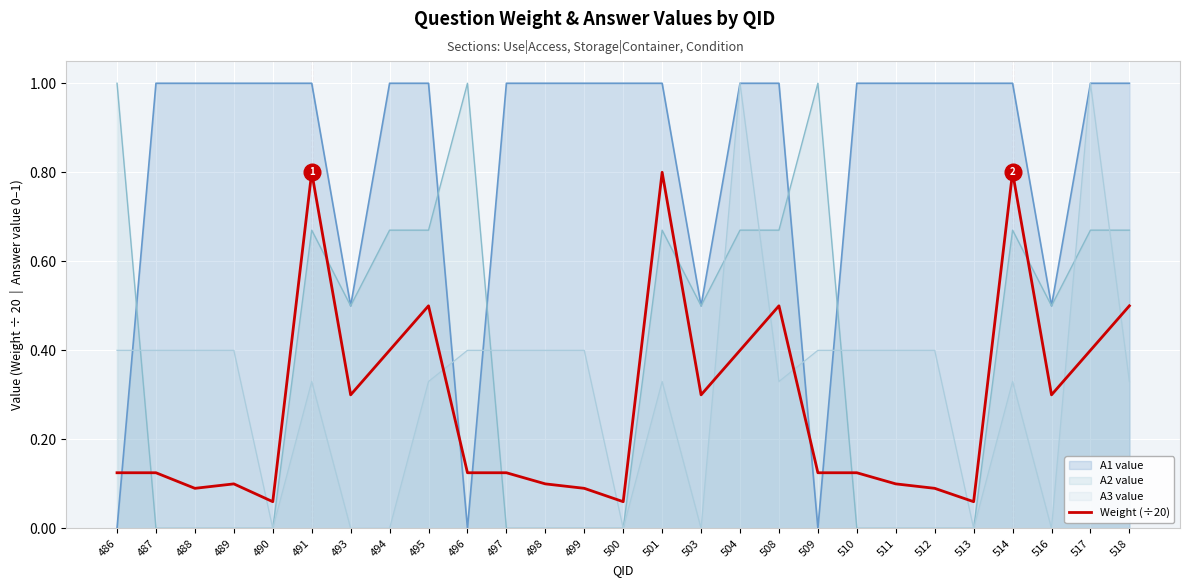

True or false: there are more than 0 points higher than both neighbors.

True